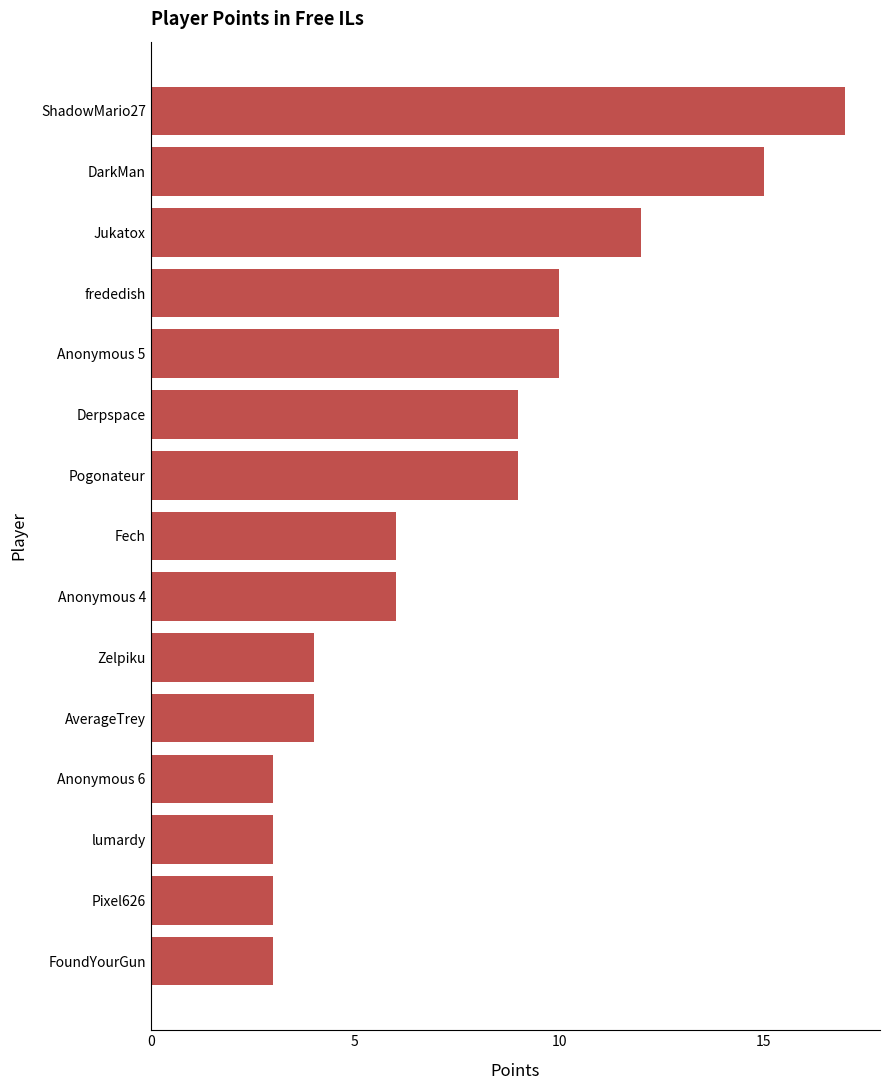

The value at Derpspace is 9. True or false?

True